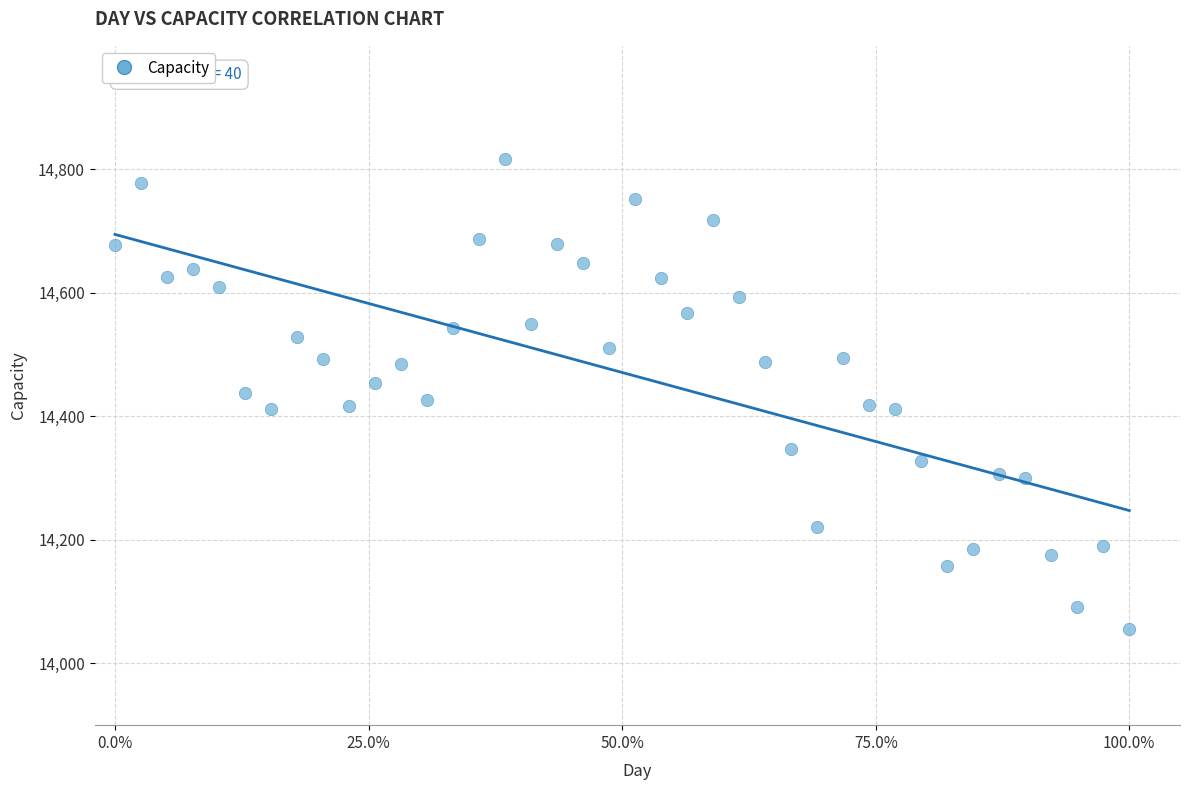

What is the range of Y values (max minus min)?

762